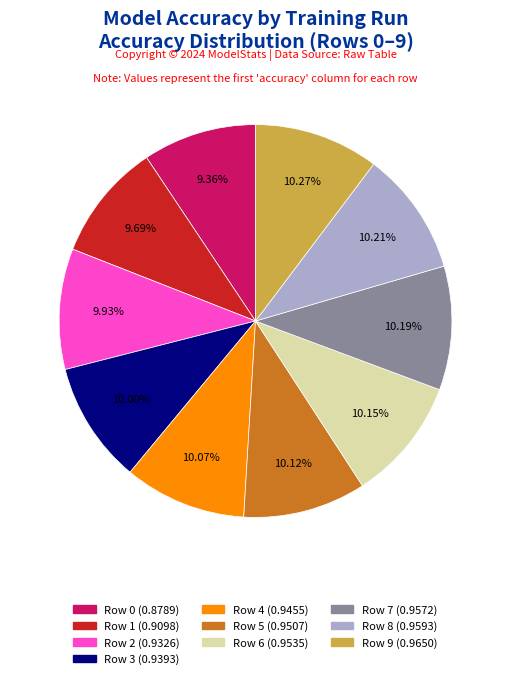

Does Row 7 represent more than half of the total?

No